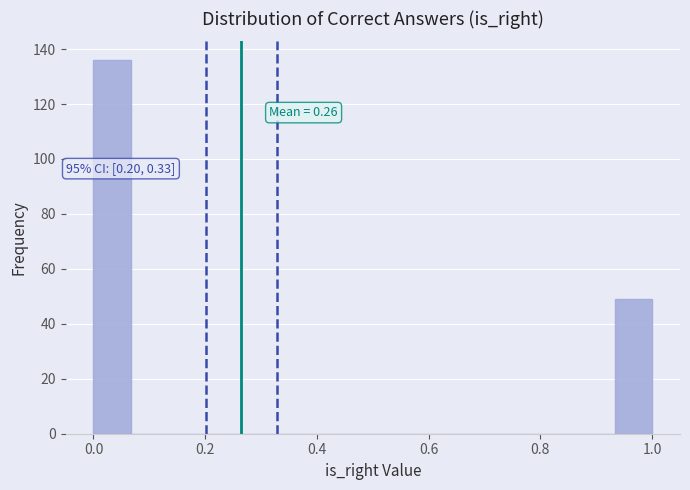

Around what value on the x-axis is the tallest bar? Give the approximate position of its centre, as read against the axis.

0.04